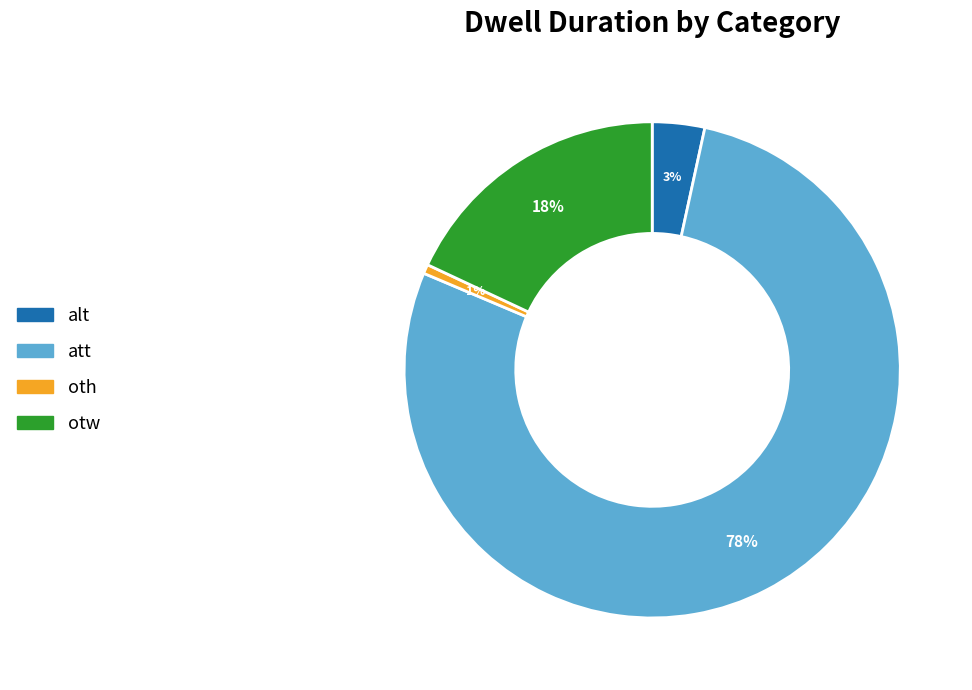

How many segments does this pie chart have?

4